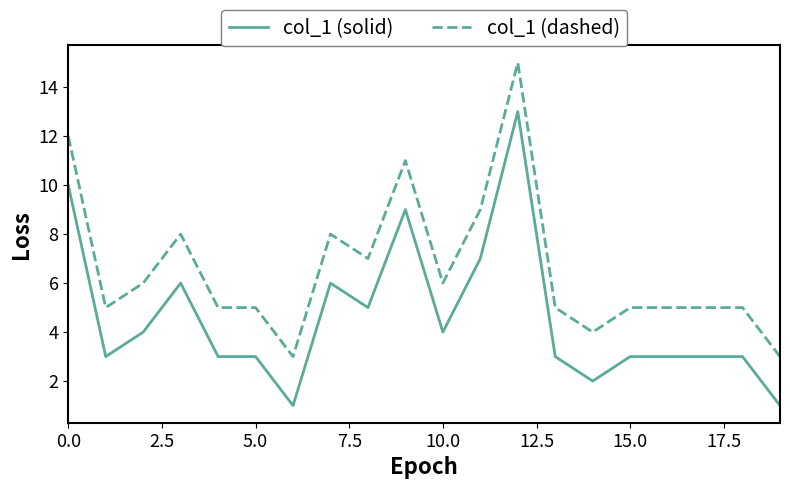

What is the difference between the maximum and minimum values in the col_1 (solid) series?

12